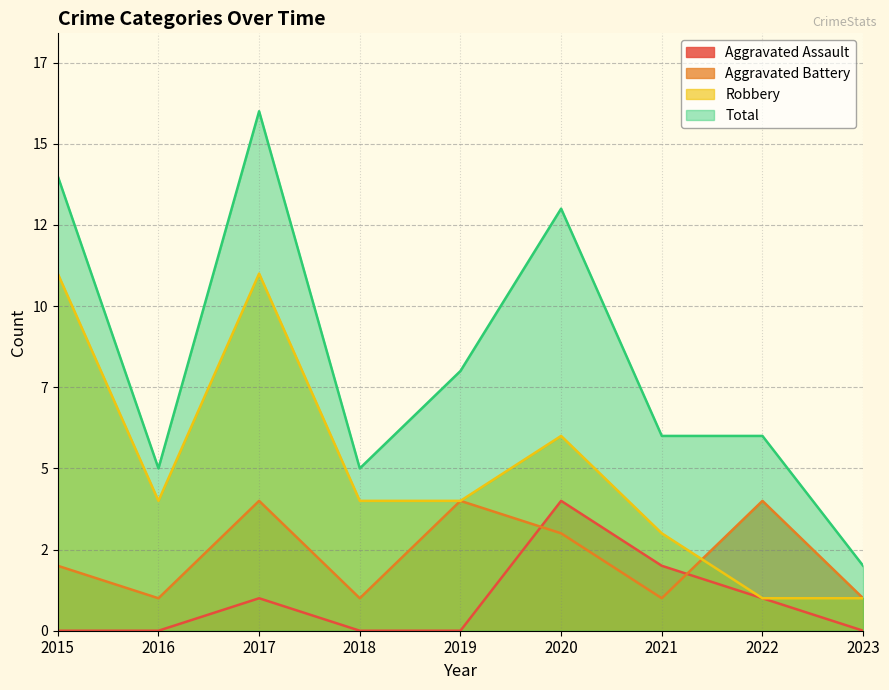

How many data points in Total are less than 6?

3